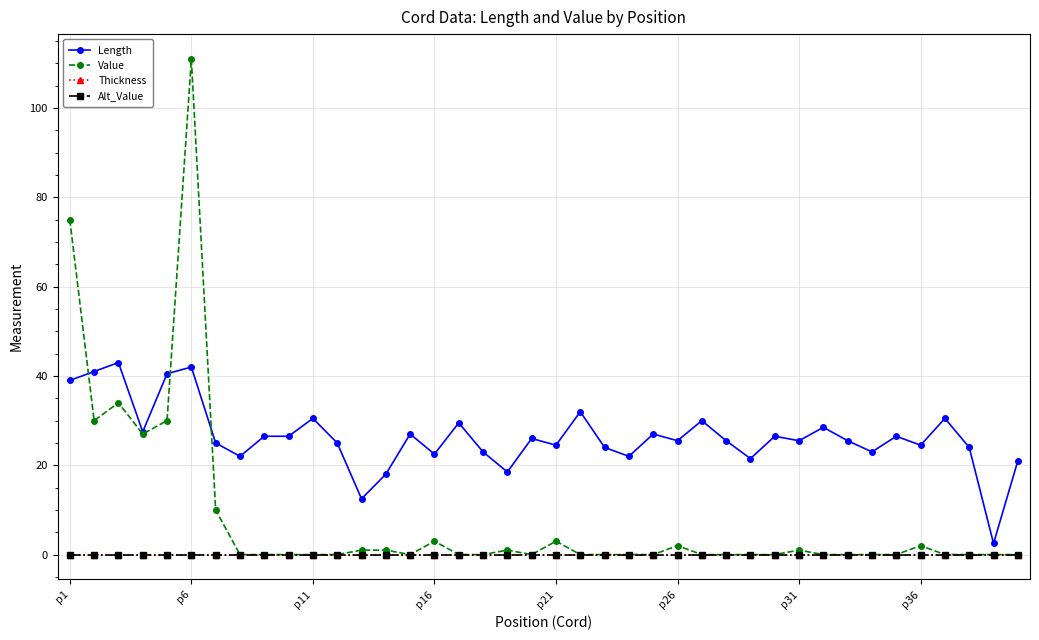

Does the chart have visible grid lines?

Yes